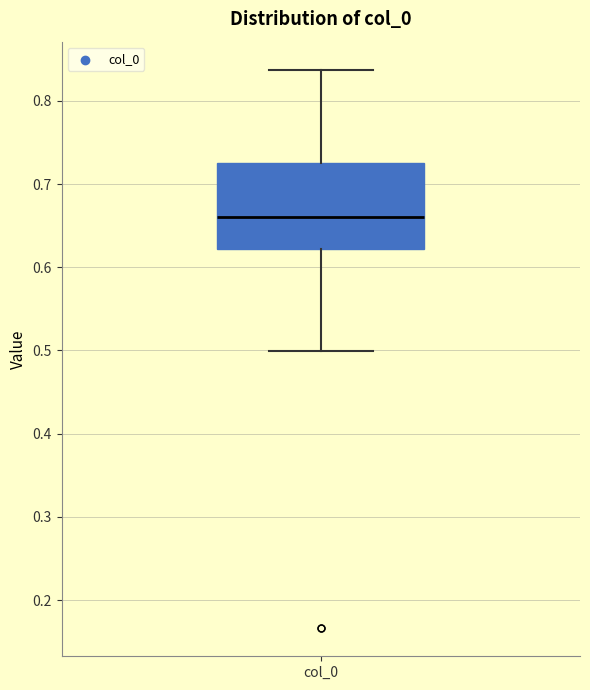

Where does the upper whisker of the box for col_0 end on the y-axis? The values are not printed on the chart, so give them approximately, as read against the axis.

0.84